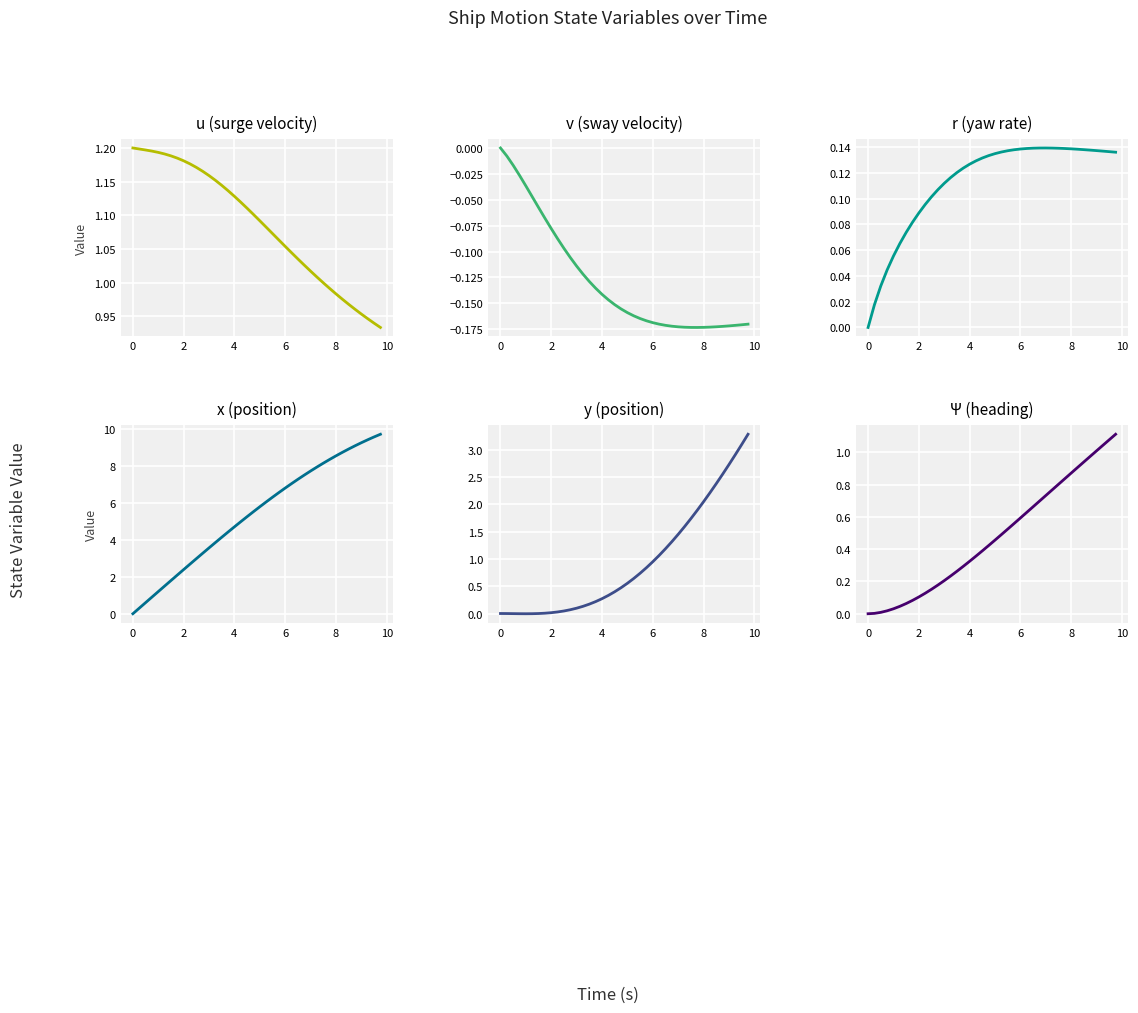

What is the average value of the y series?

0.9